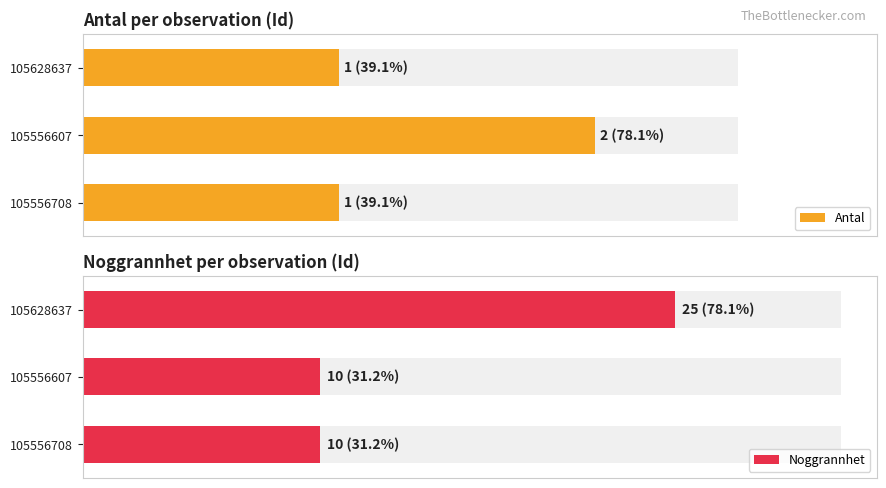

What is the value of the Noggrannhet bar at the 3rd from the left?

25